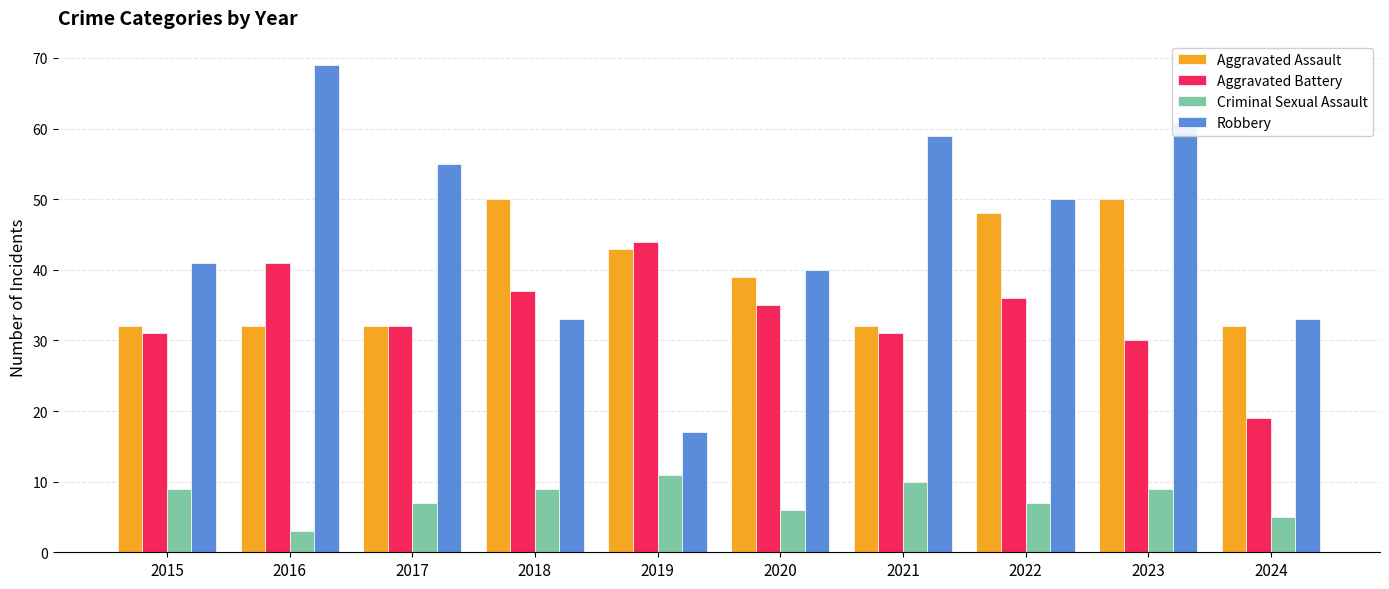

Reading right to left, extract all data points from this chart.

Aggravated Assault: 2024=32	2023=50	2022=48	2021=32	2020=39	2019=43	2018=50	2017=32	2016=32	2015=32
Aggravated Battery: 2024=19	2023=30	2022=36	2021=31	2020=35	2019=44	2018=37	2017=32	2016=41	2015=31
Criminal Sexual Assault: 2024=5	2023=9	2022=7	2021=10	2020=6	2019=11	2018=9	2017=7	2016=3	2015=9
Robbery: 2024=33	2023=61	2022=50	2021=59	2020=40	2019=17	2018=33	2017=55	2016=69	2015=41